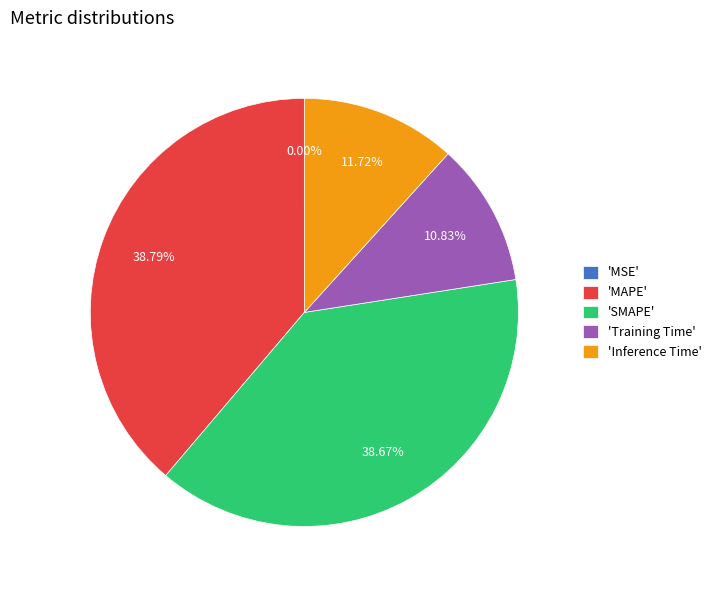

Is there any slice that represents more than half of the pie?

No